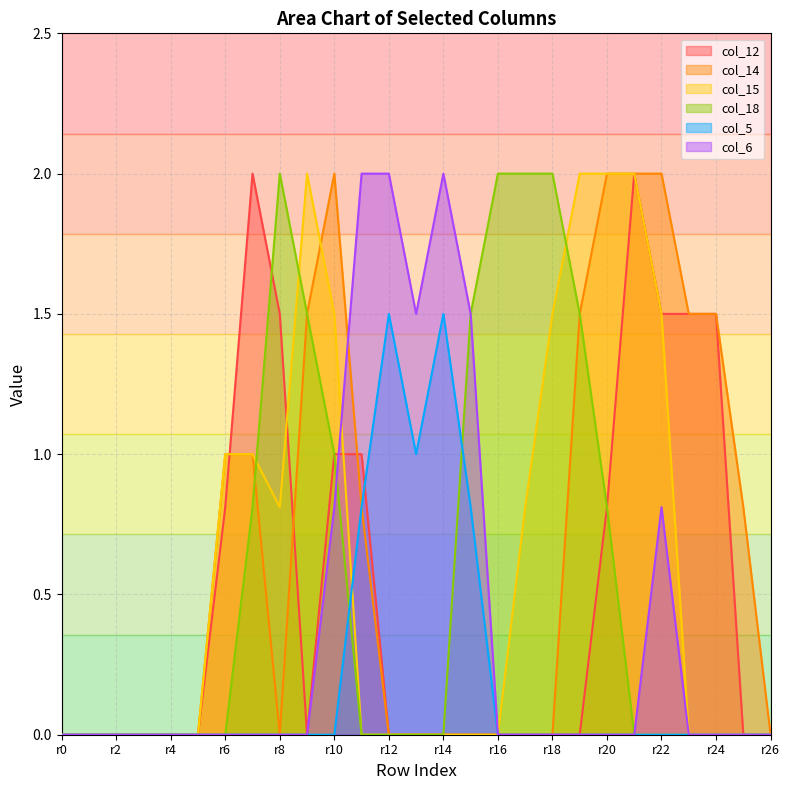

What are all the series names shown in the legend?

col_12, col_14, col_15, col_18, col_5, col_6